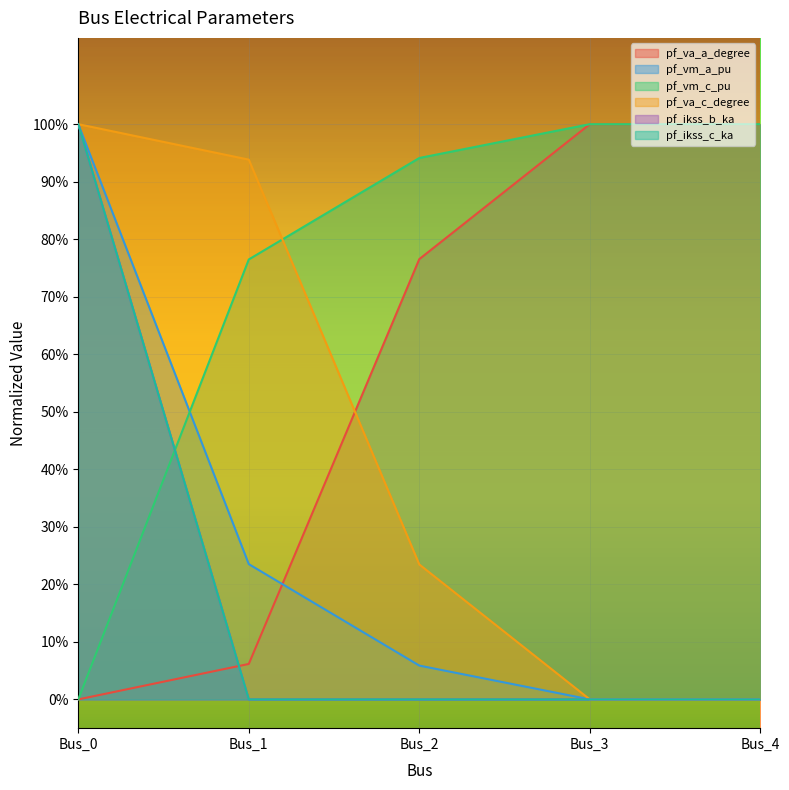

Which has a higher value, Bus_1 or Bus_3?

Bus_3